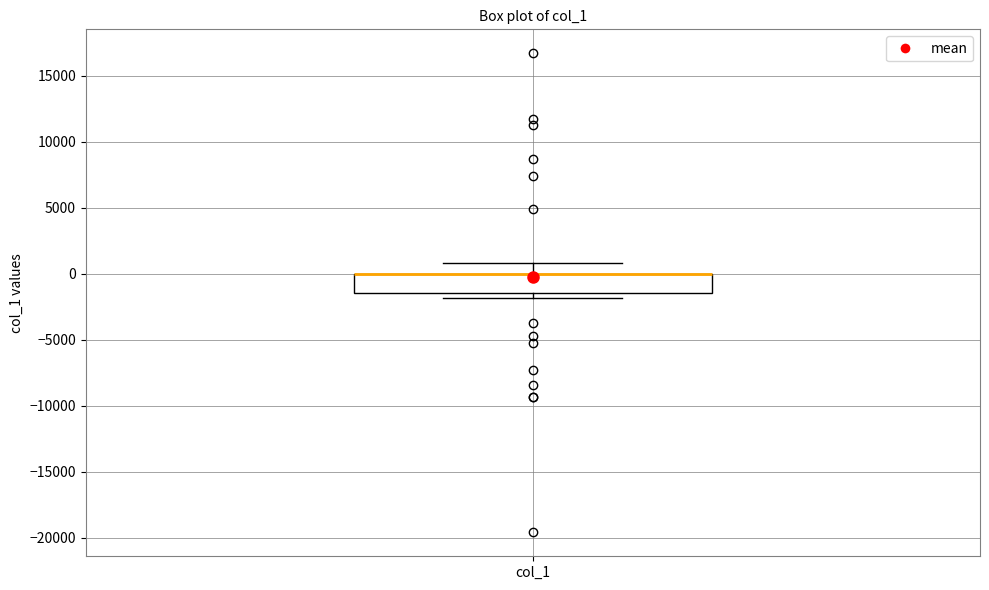

Read this box plot against the y-axis: the position of the median line, the range covered by the box, and the ends of both whiskers. The values are not printed on the chart, so give them approximately, as read against the axis.

median 0 (drawn on the box's upper edge), box -1500 to 0, whiskers -2000 to 1000